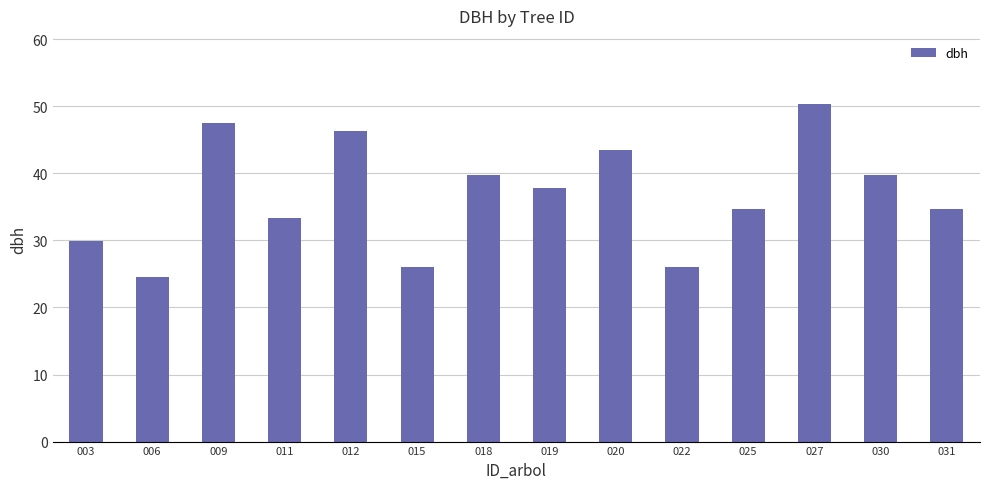

How many data points does each series have?

14